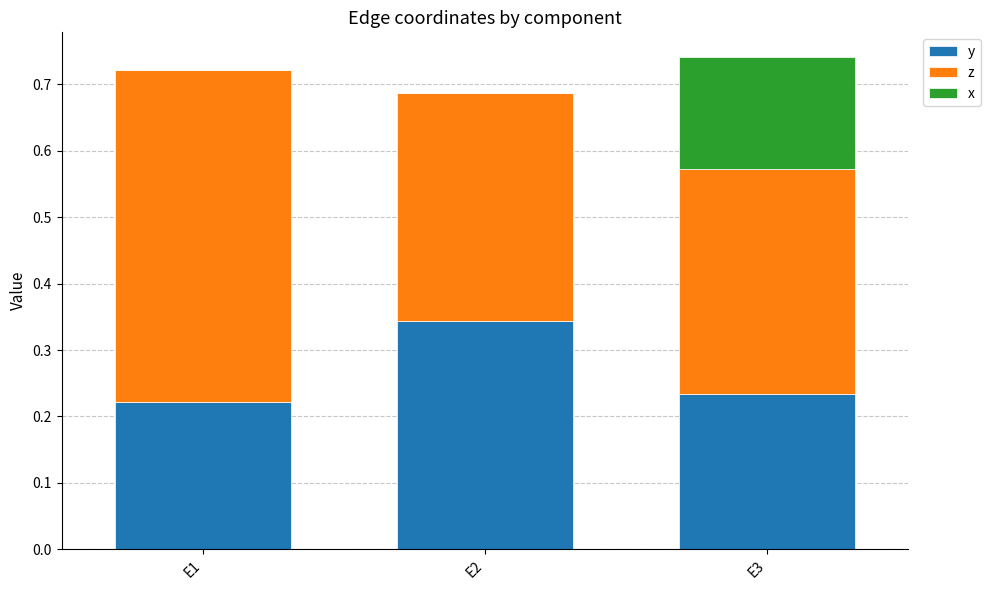

What is the sum of all y values?

0.8